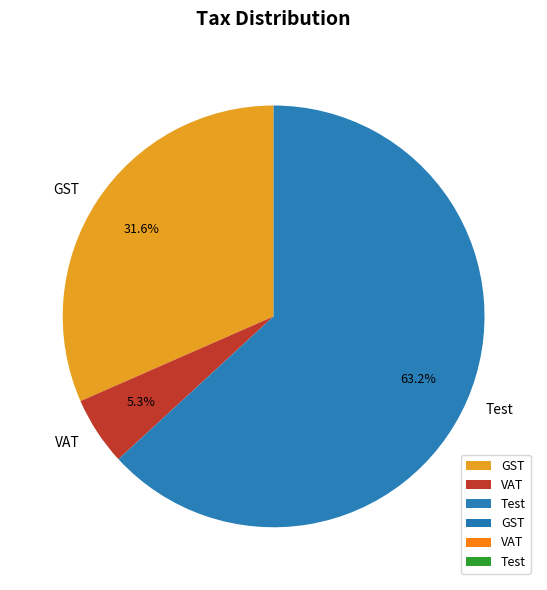

To the nearest percent, what is the average slice percentage?

33%